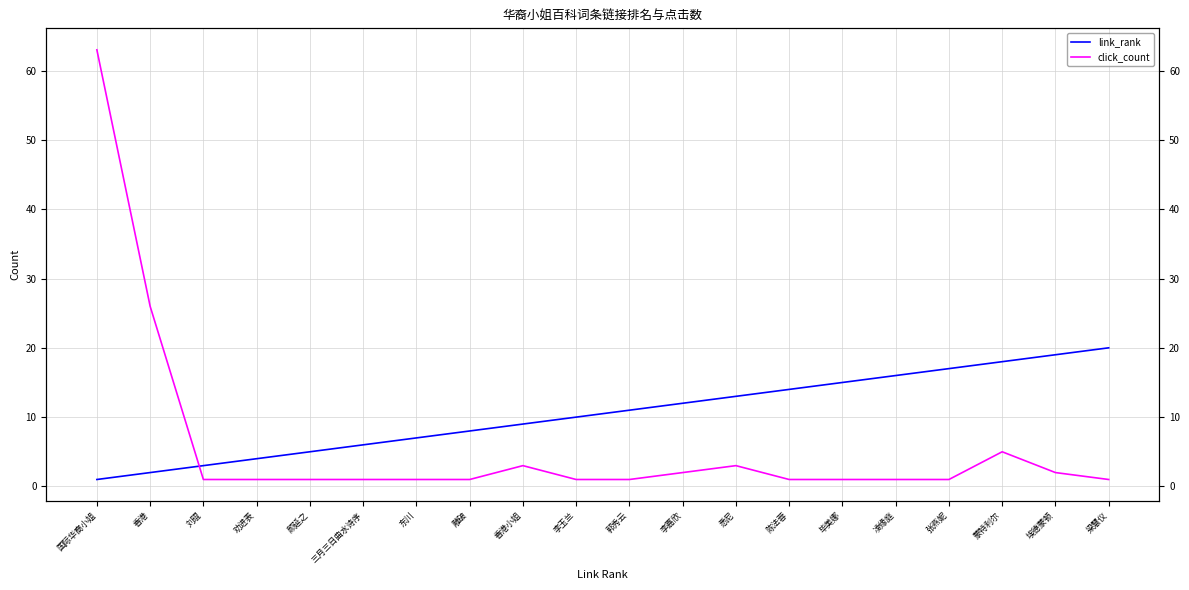

Reading left to right, list all the values displayed in this chart.

link_rank: 1	2	3	4	5	6	7	8	9	10	11	12	13	14	15	16	17	18	19	20
click_count: 63	26	1	1	1	1	1	1	3	1	1	2	3	1	1	1	1	5	2	1